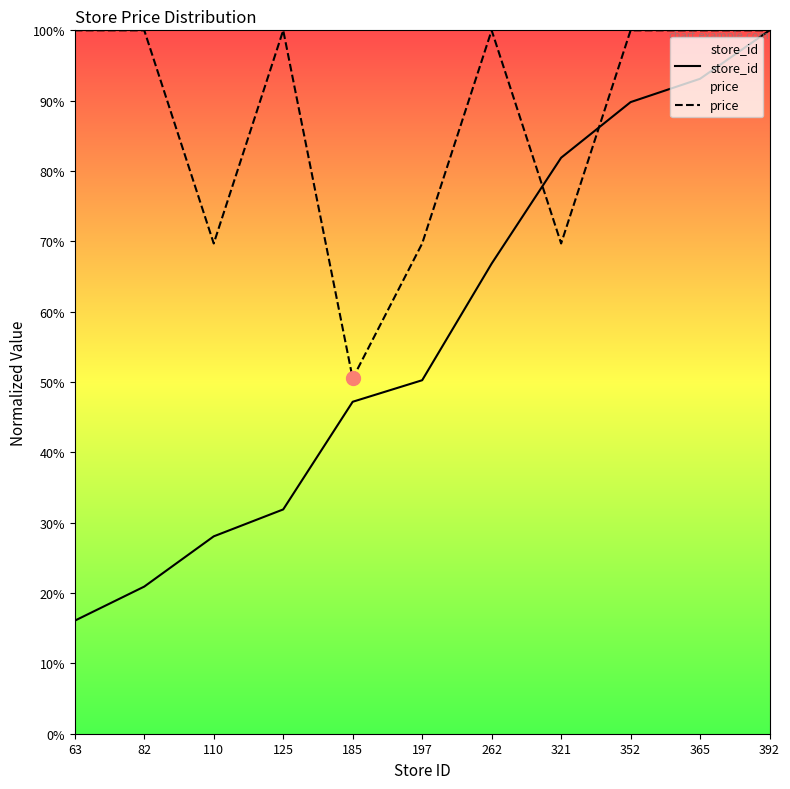

Which category has the lowest value across all series?

63